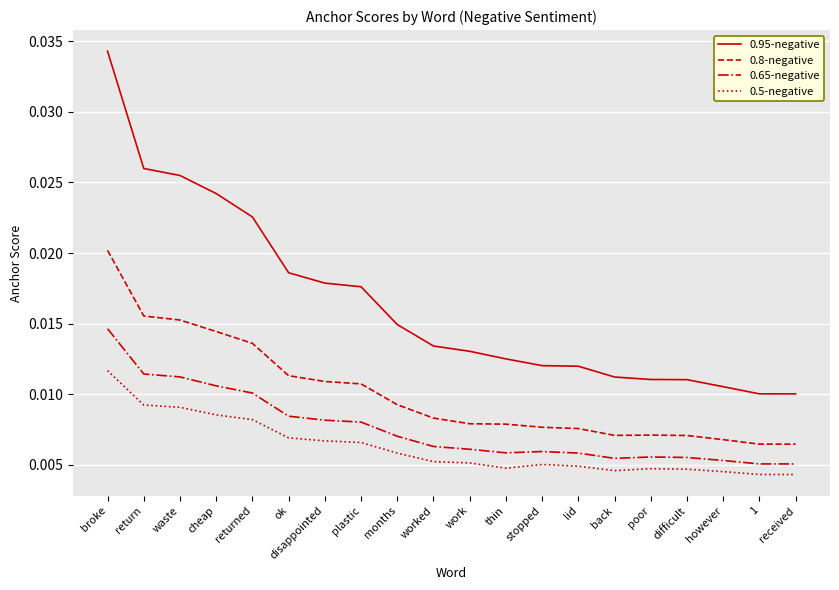

True or false: 0.5-negative has more than 0 points higher than both neighbors.

True